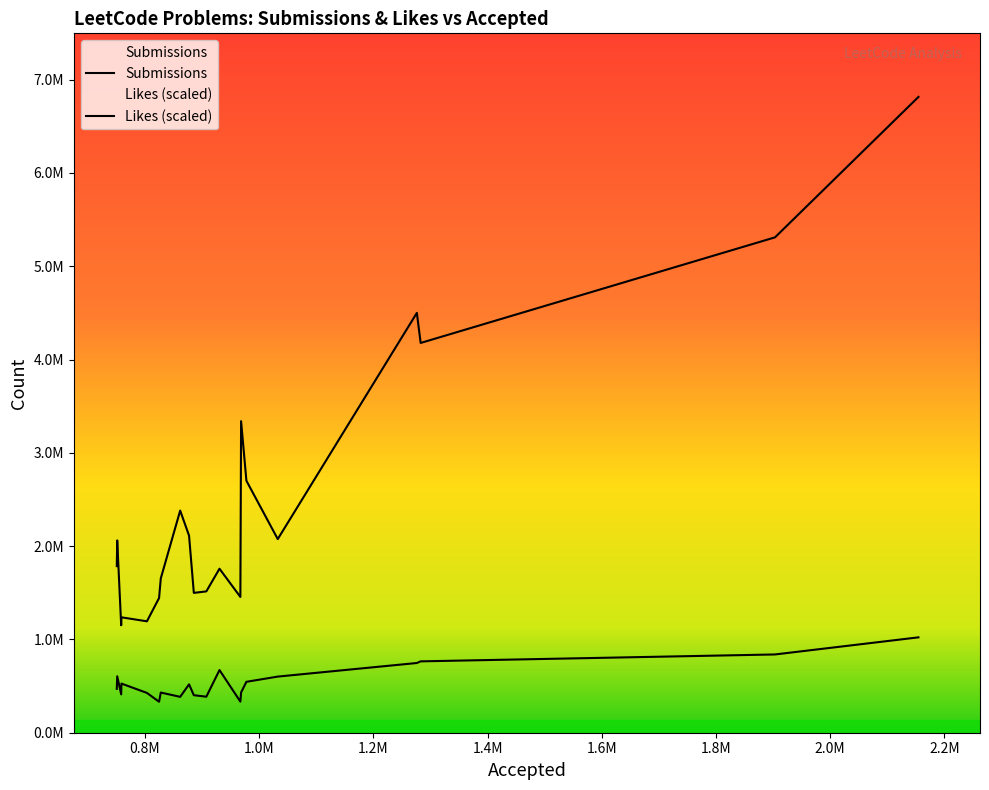

How many values in the Likes series exceed 7145?

9